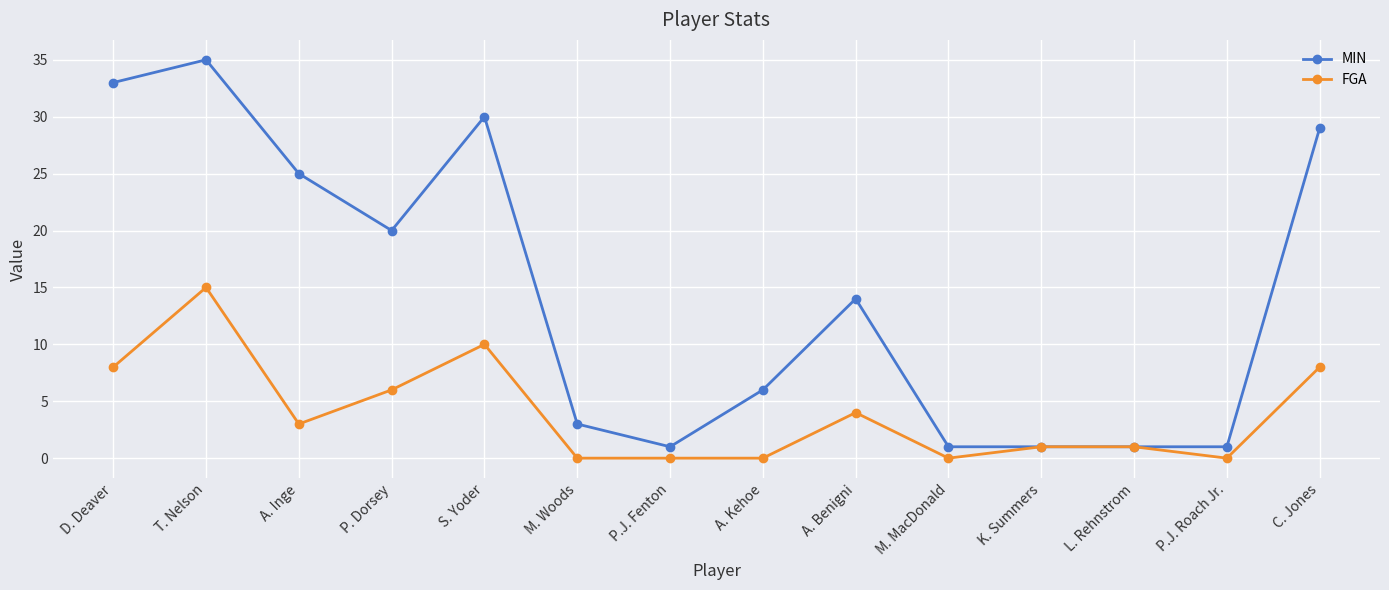

What is the label of the 8th point from the left?

A. Kehoe